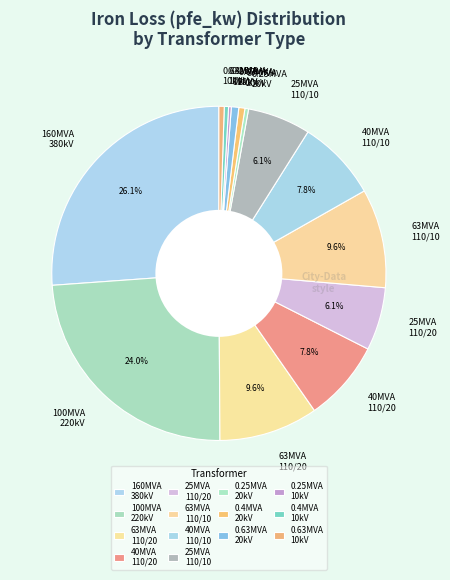

Which has a higher value, 40MVA 110/20 or 0.63MVA 20kV?

40MVA 110/20